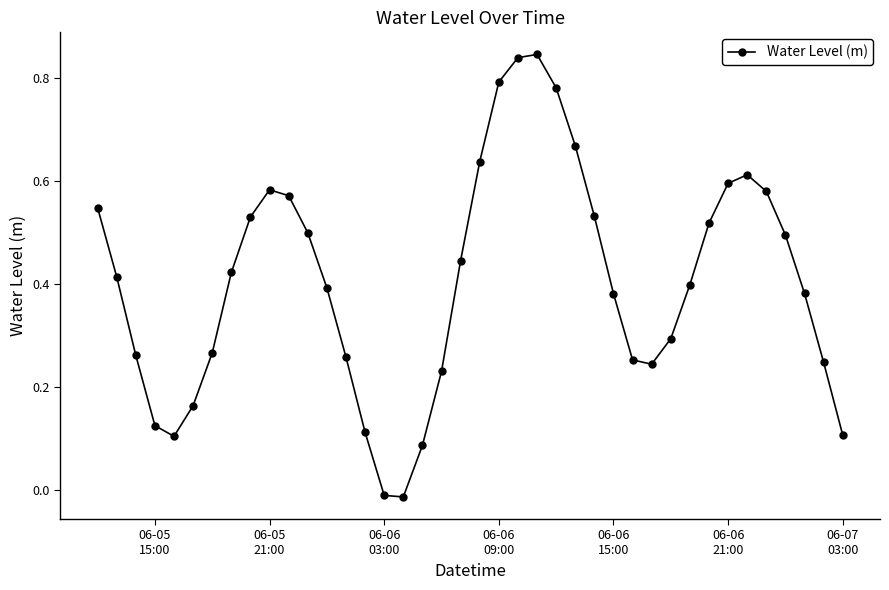

True or false: there are more than 2 points higher than both neighbors.

True